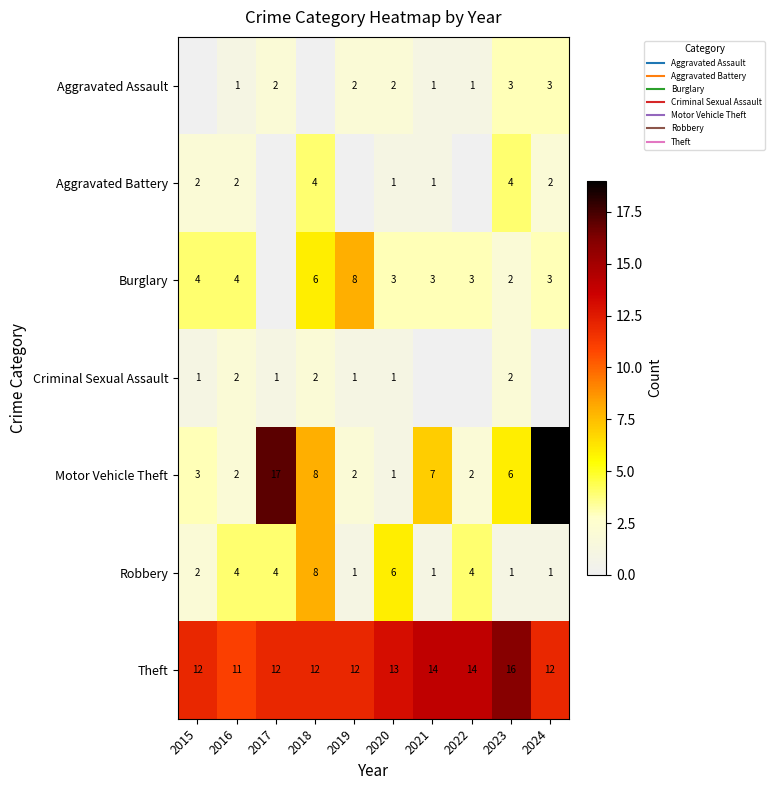

Count the Theft values in the range 12 to 14.

8